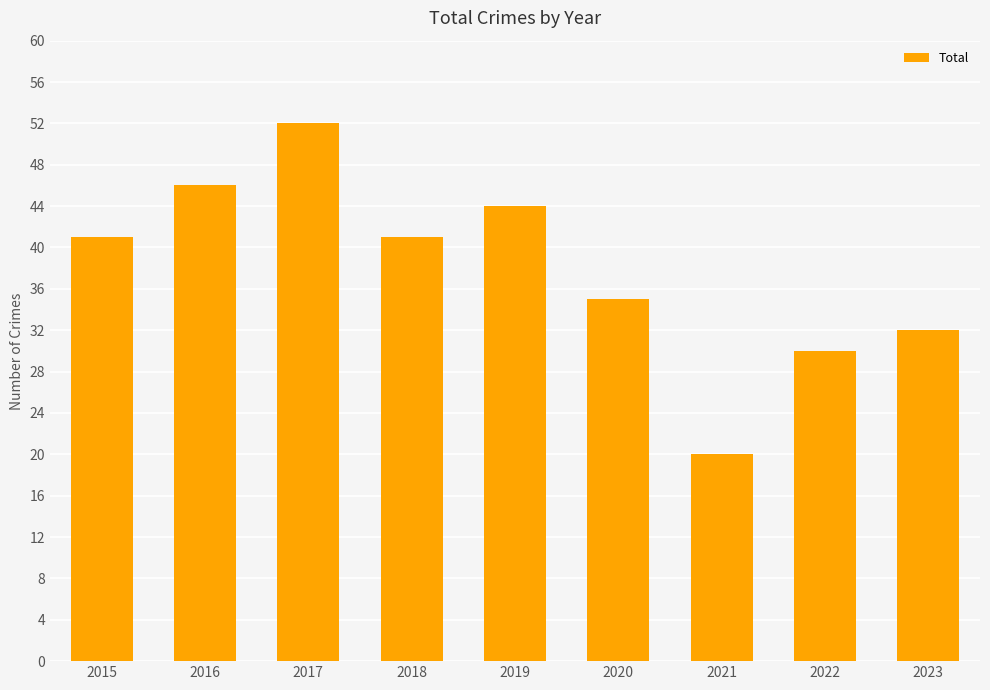

Reading right to left, extract all data points from this chart.

32	30	20	35	44	41	52	46	41